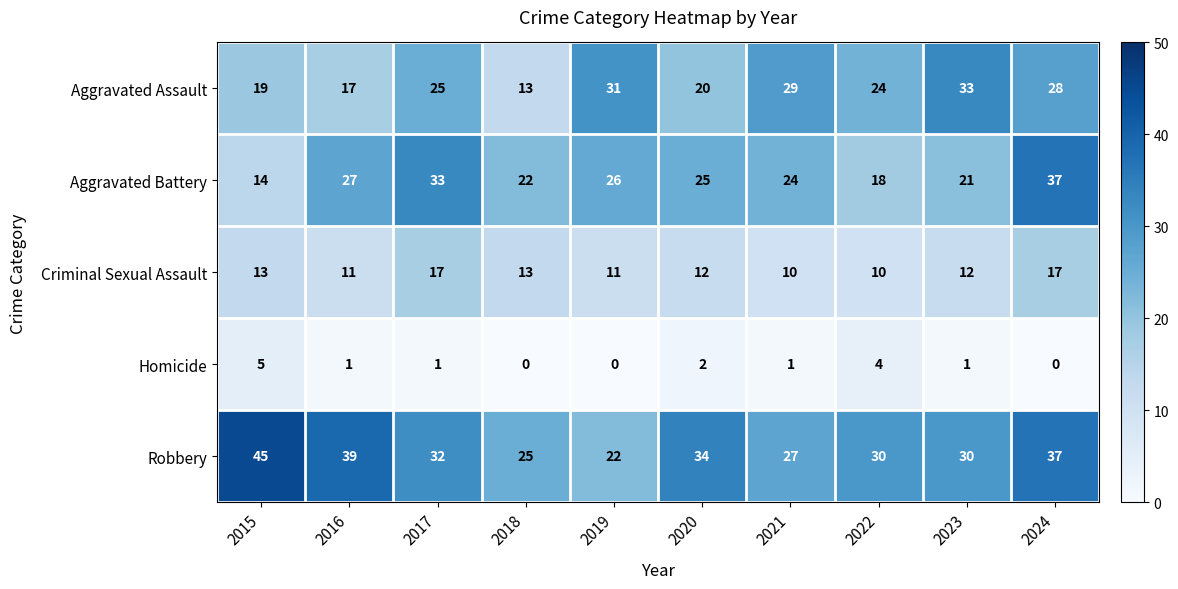

Which category has the lowest value in the Aggravated Battery series?

2015